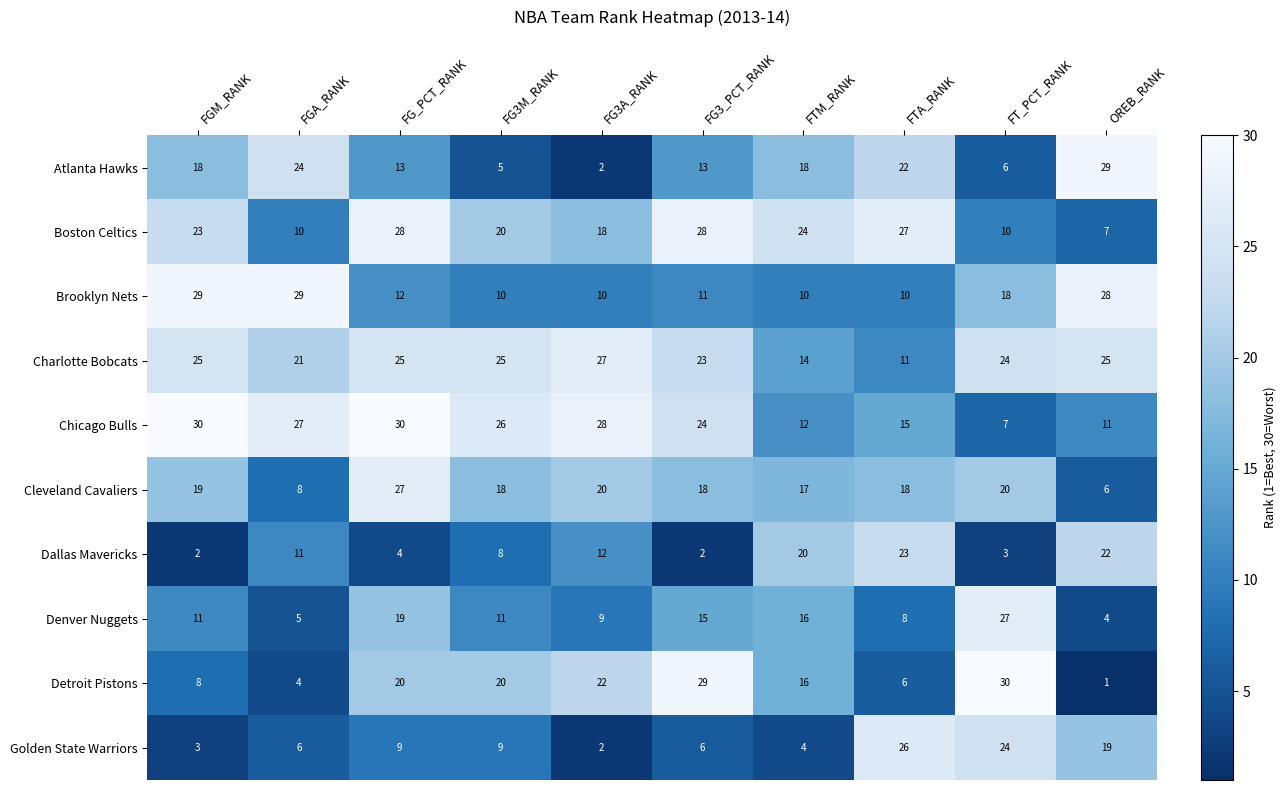

What is the greatest value displayed?

30